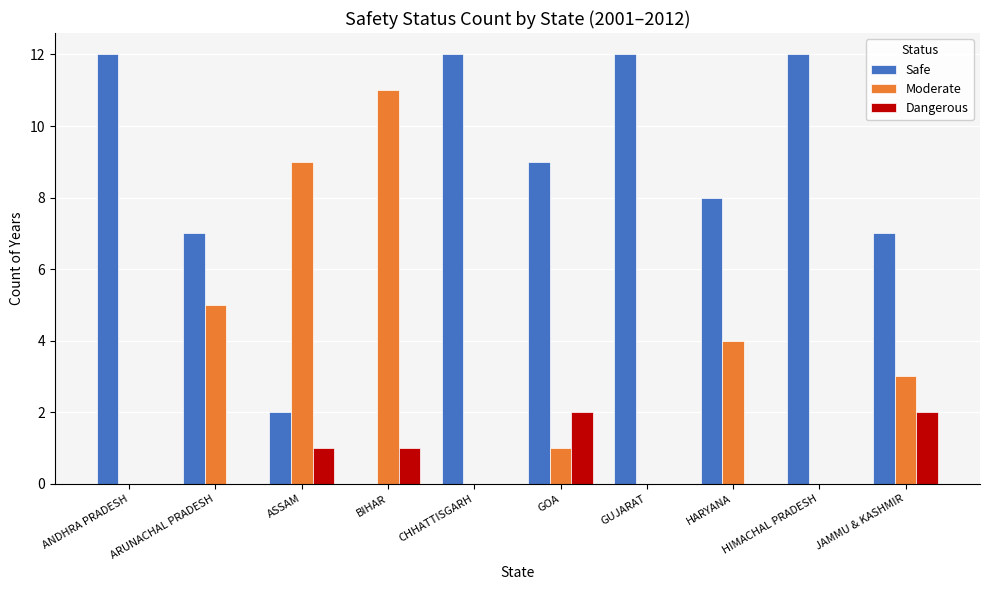

True or false: Safe has a value of 7 at JAMMU & KASHMIR.

True